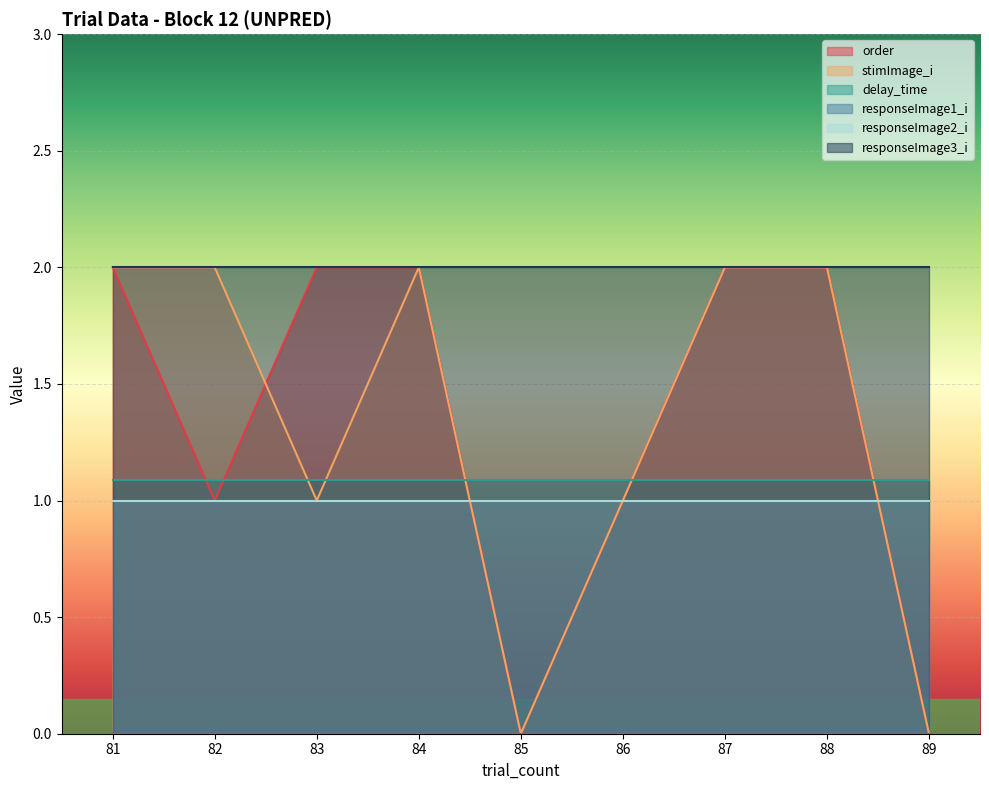

True or false: stimImage_i and order cross at least once.

True